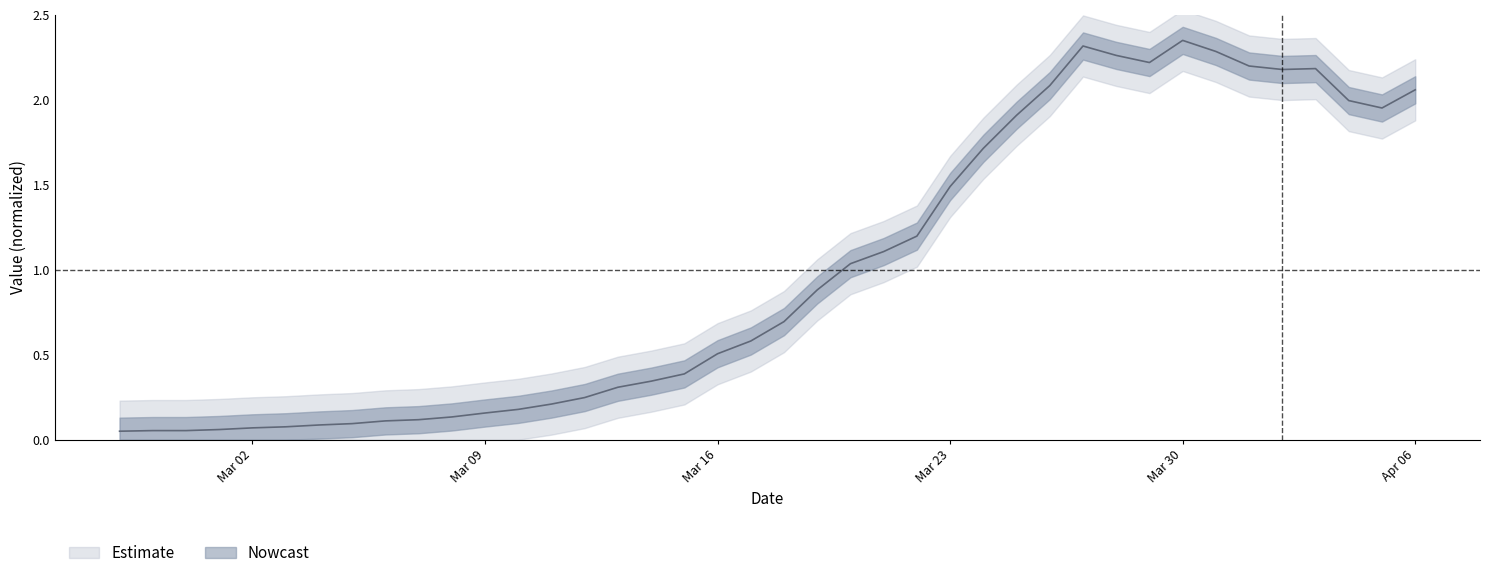

What is the change in value from 2020-02-29 to 2020-04-03?

+2.1